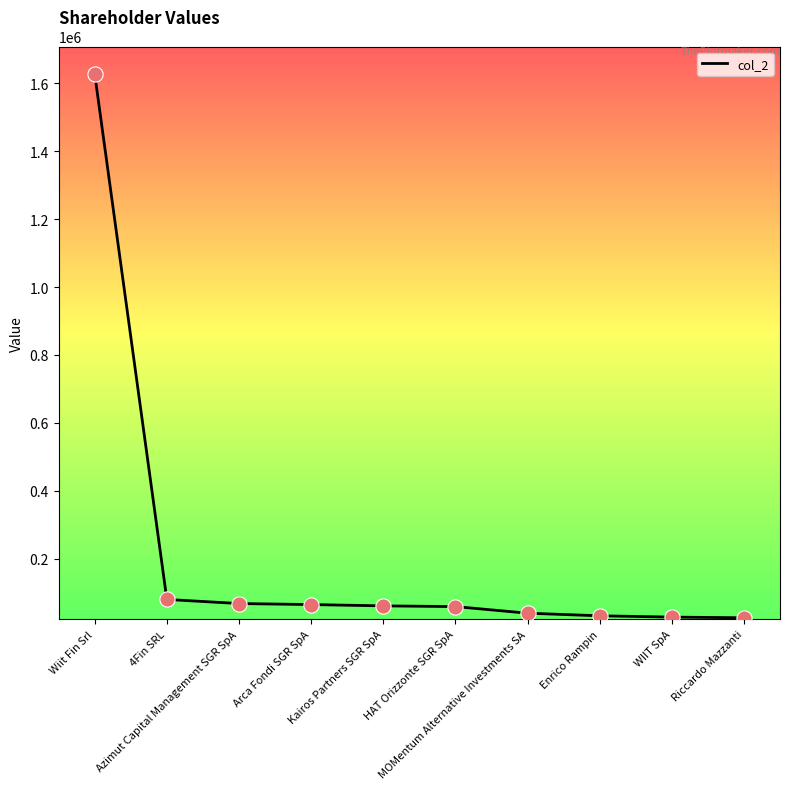

Between Kairos Partners SGR SpA and Riccardo Mazzanti, which is larger?

Kairos Partners SGR SpA